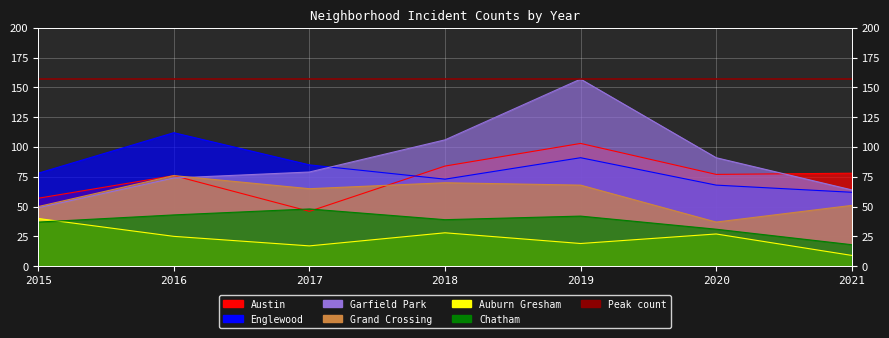

Reading left to right, extract all data points from this chart.

Austin: 2015=57	2016=76	2017=46	2018=84	2019=103	2020=77	2021=78
Englewood: 2015=78	2016=112	2017=85	2018=73	2019=91	2020=68	2021=62
Garfield Park: 2015=49	2016=74	2017=79	2018=106	2019=157	2020=91	2021=64
Grand Crossing: 2015=50	2016=76	2017=65	2018=70	2019=68	2020=37	2021=51
Auburn Gresham: 2015=40	2016=25	2017=17	2018=28	2019=19	2020=27	2021=9
Chatham: 2015=37	2016=43	2017=48	2018=39	2019=42	2020=31	2021=18